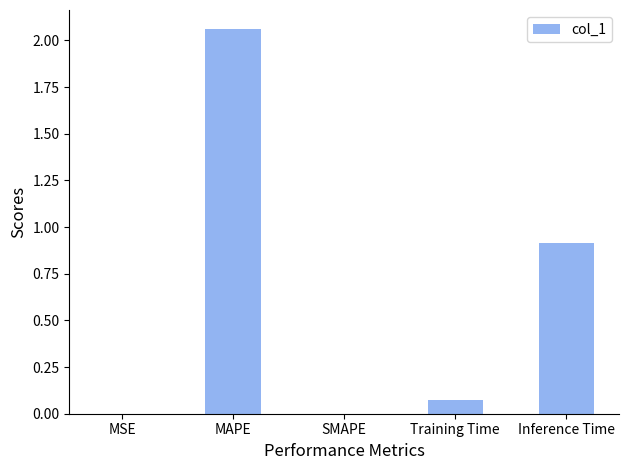

Are the bars horizontal?

No